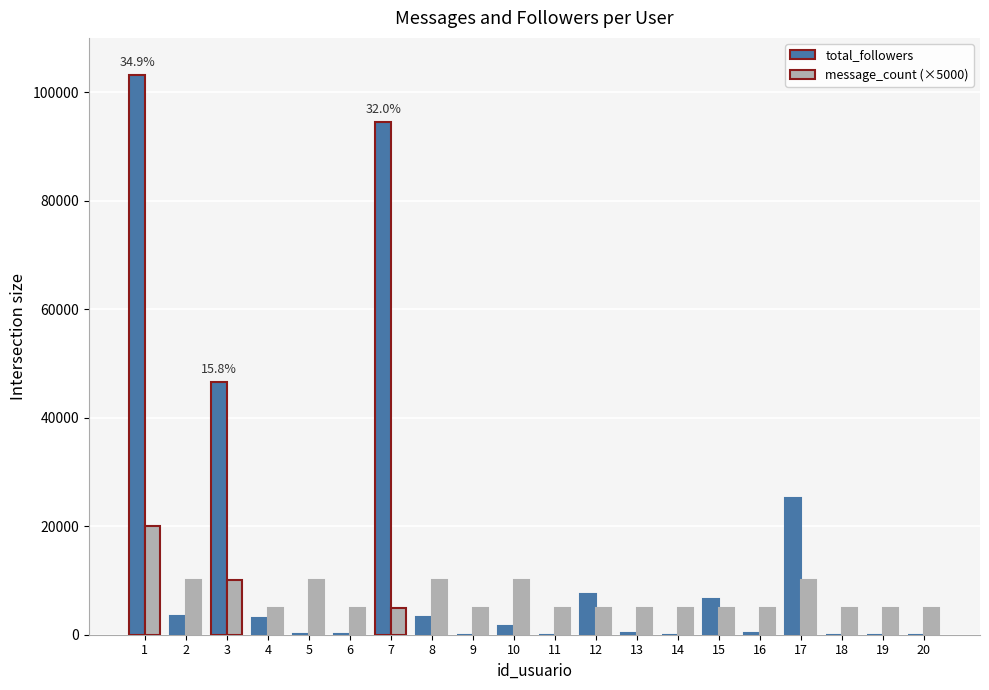

True or false: message_count (×5000) has a value of 14813 at 2.

False